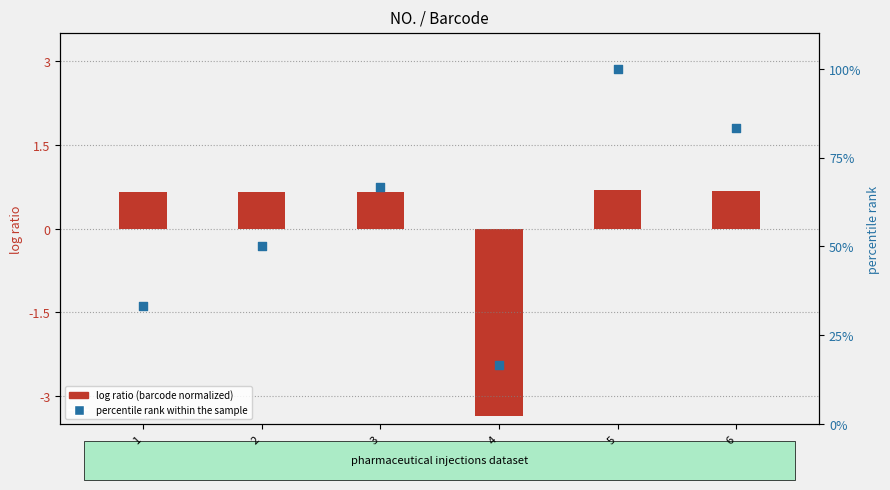

What is the total value across all series at 3?

67.3